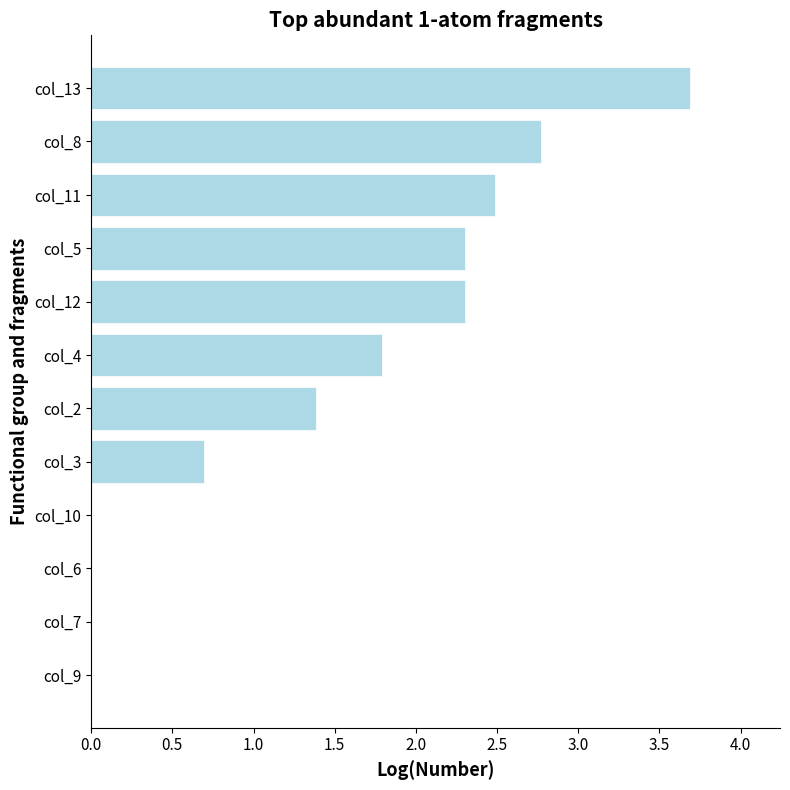

Which category has the highest value across all series?

col_13